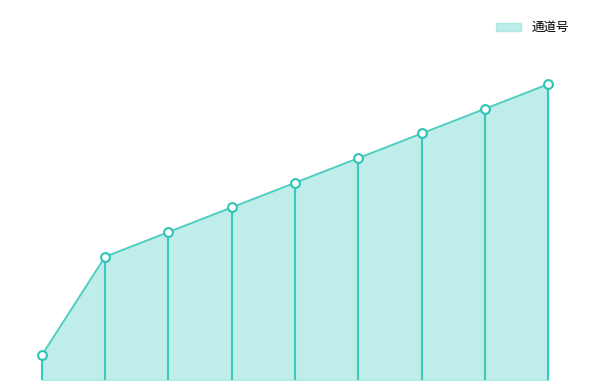

Which has a higher value, 1 or 6?

6